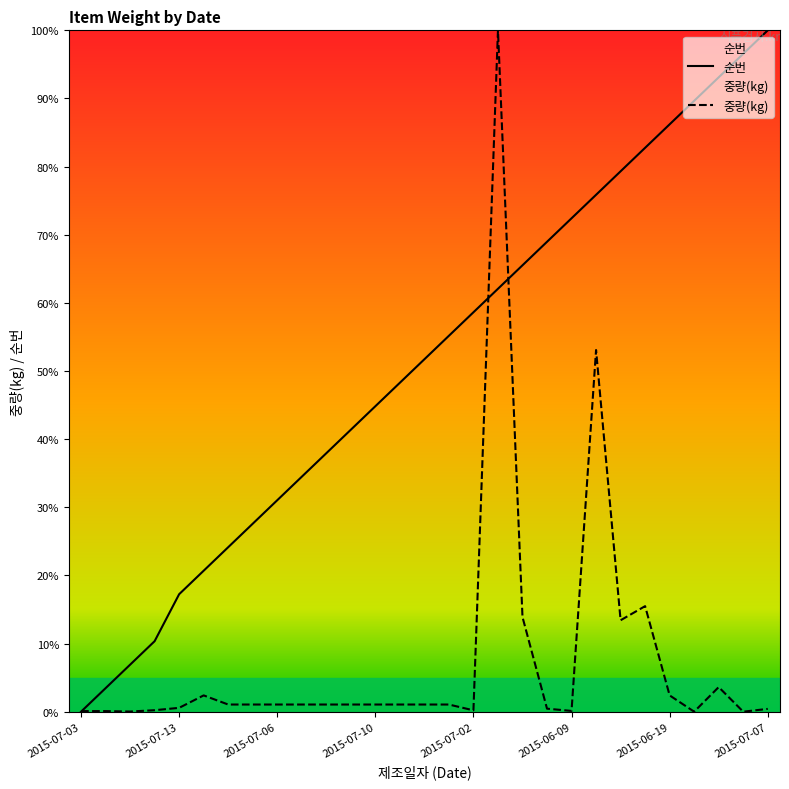

True or false: 중량(kg) has a value of 0.2 at 2015-05-27.

False